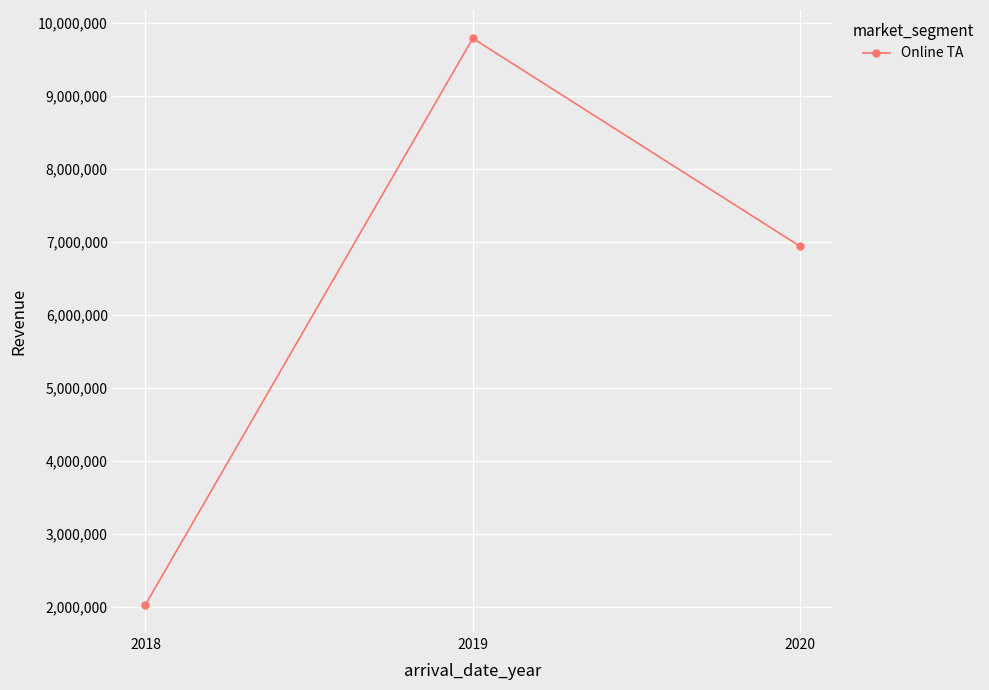

What is the greatest value displayed?

9788203.8